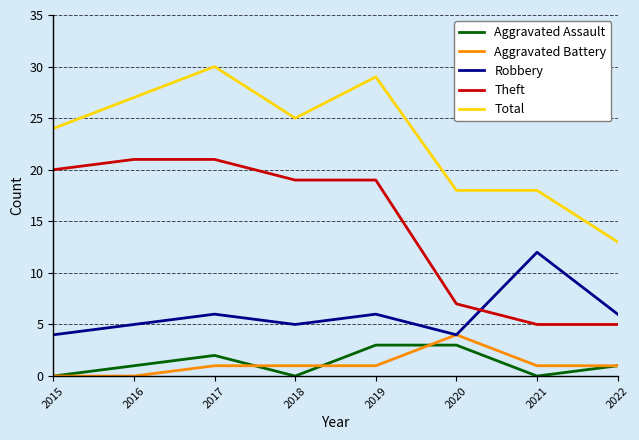

How many Aggravated Assault values are between 0 and 3?

8